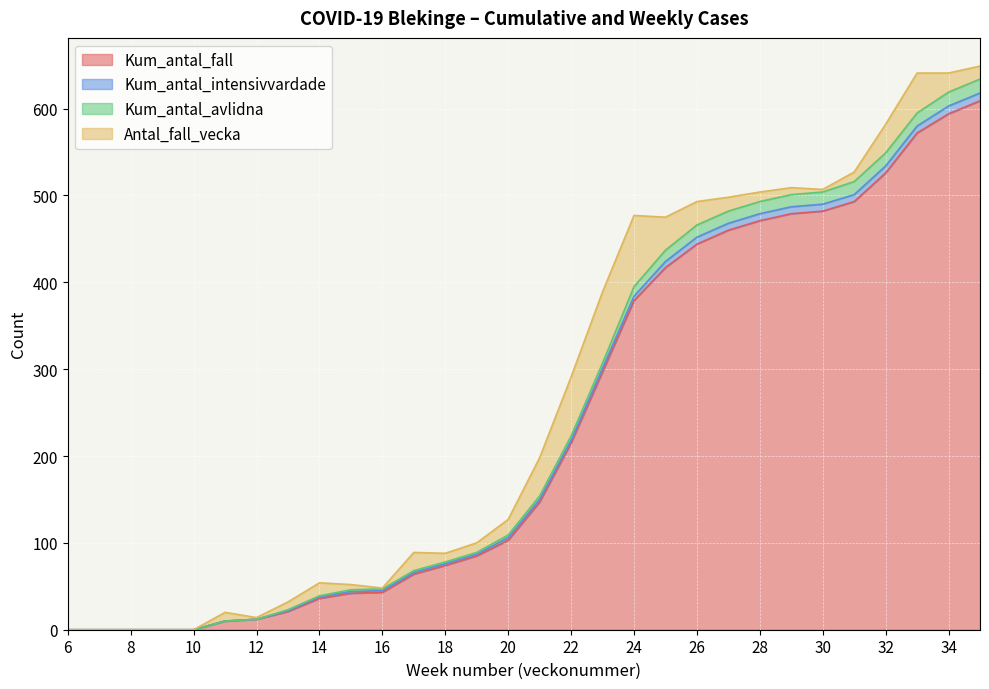

True or false: Kum_antal_fall has more than 1 interior local peaks.

False